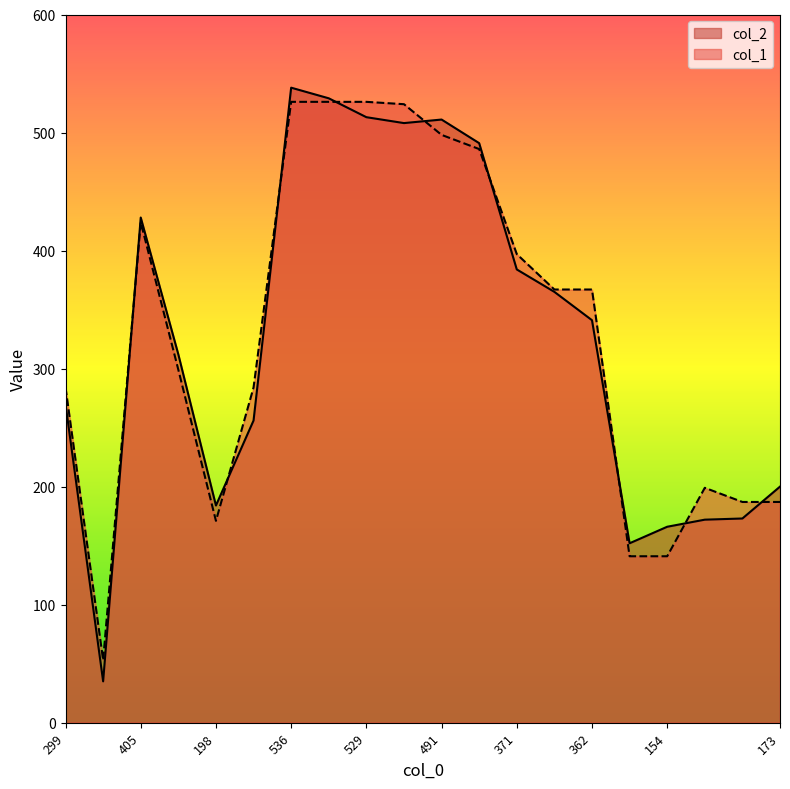

In col_2, how many points are higher than both neighbors (excluding endpoints)?

3